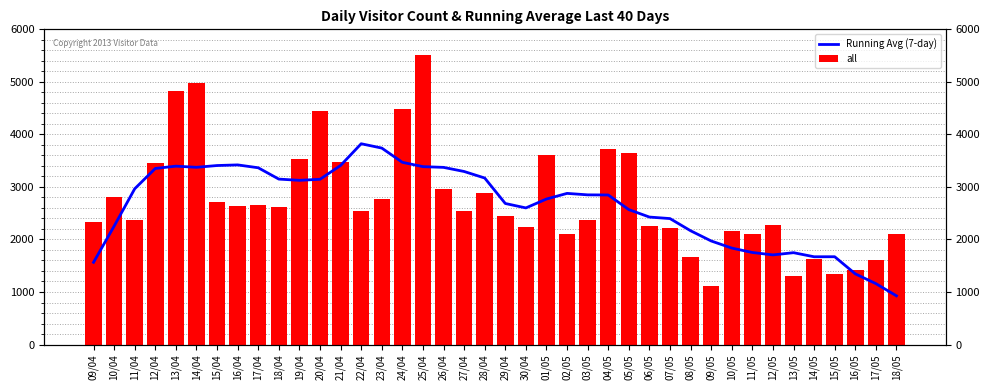

What is the spread (max minus min) of values at 09/04?

767.0